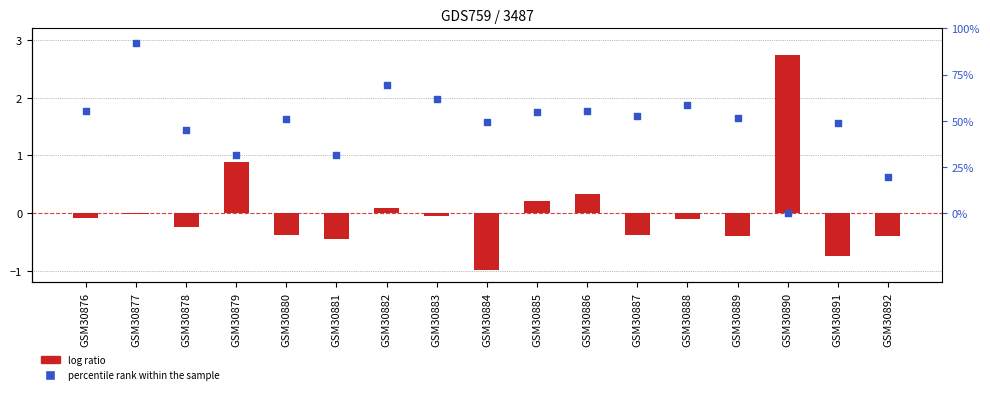

Is the value of percentile rank within the sample at GSM30892 greater than the value of log ratio at GSM30878?

Yes